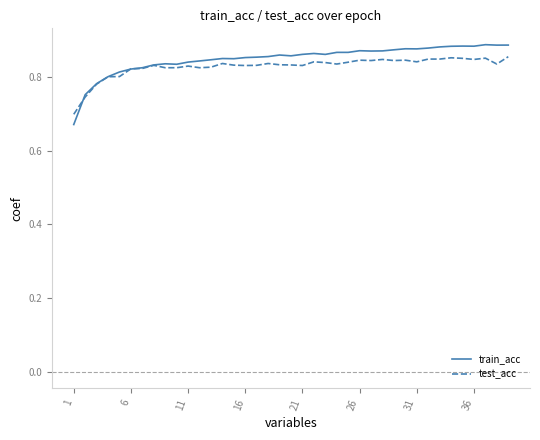

Which series has the largest range (max minus min)?

train_acc